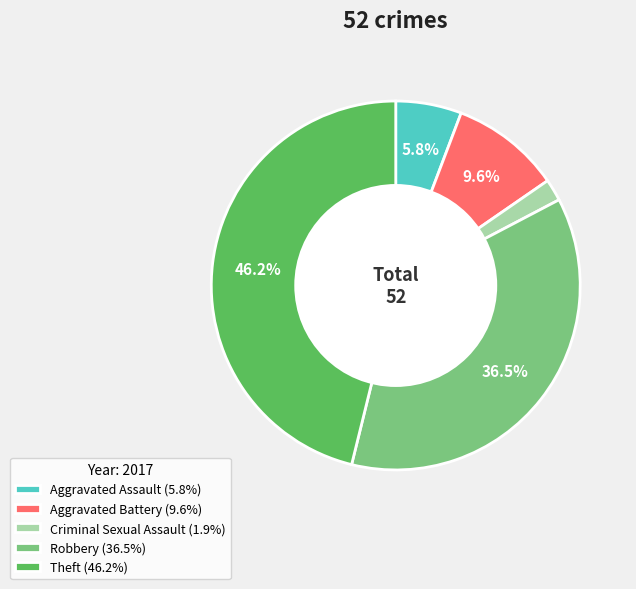

Is there a majority slice in this chart?

No